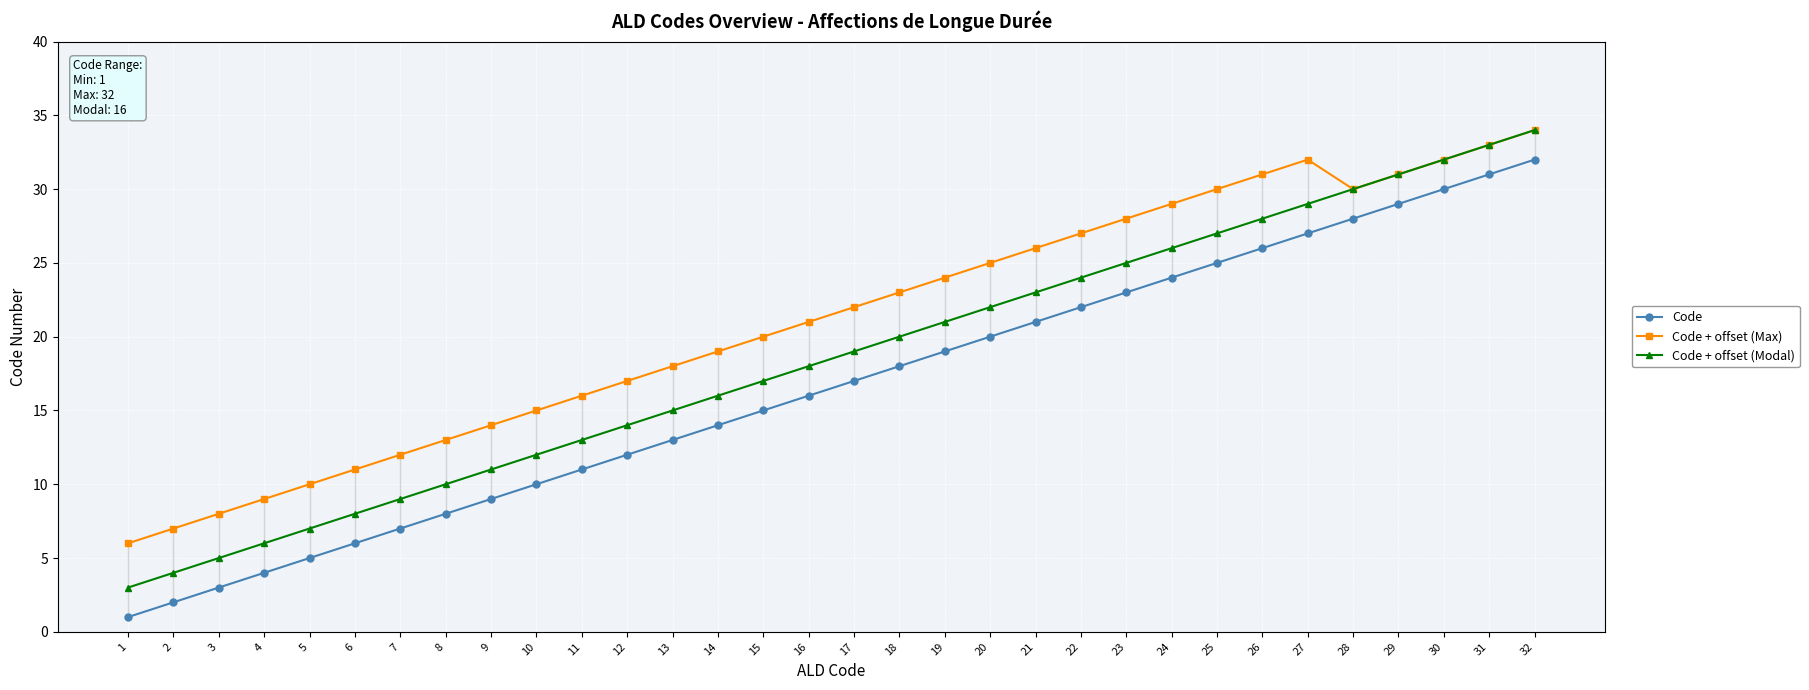

Is the value of Code + offset (Max) at 20 greater than the value of Code at 21?

Yes